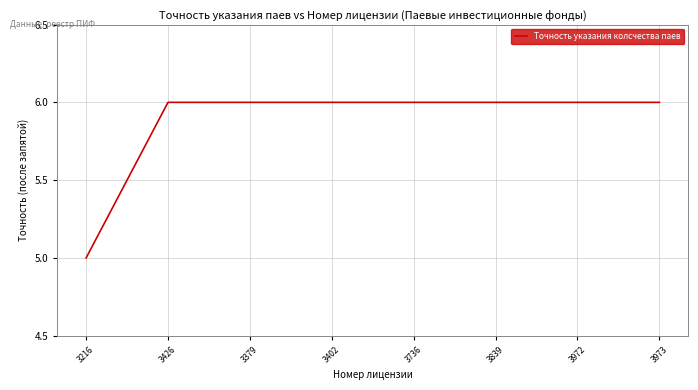

Which category has the lowest value across all series?

3216